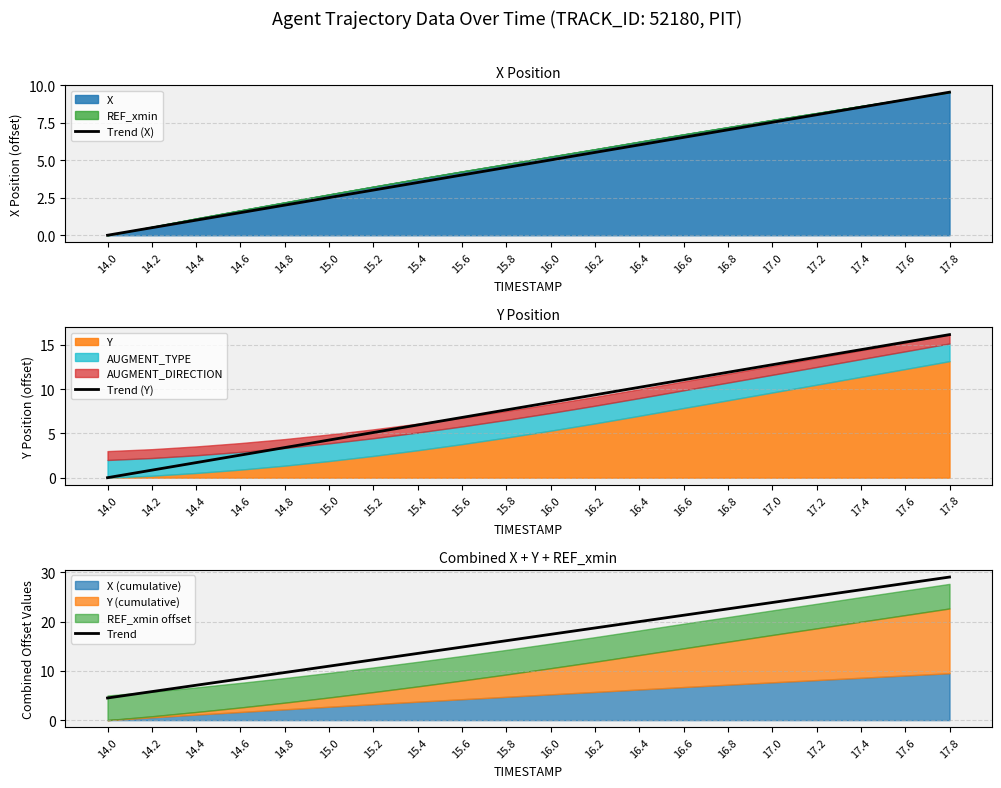

Rank the series by their maximum value, from highest to lowest.

Trend, Trend (Y), Trend (X)